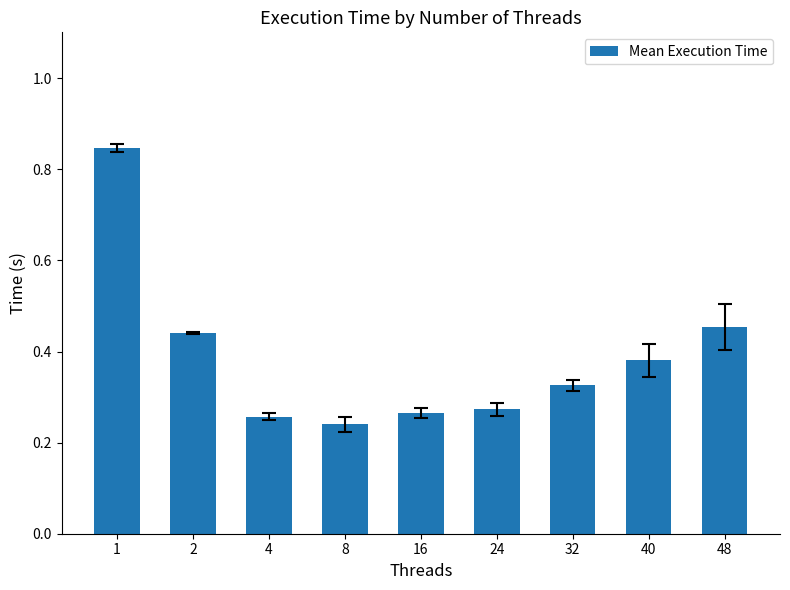

True or false: the data shows 0.1 at 24.

False